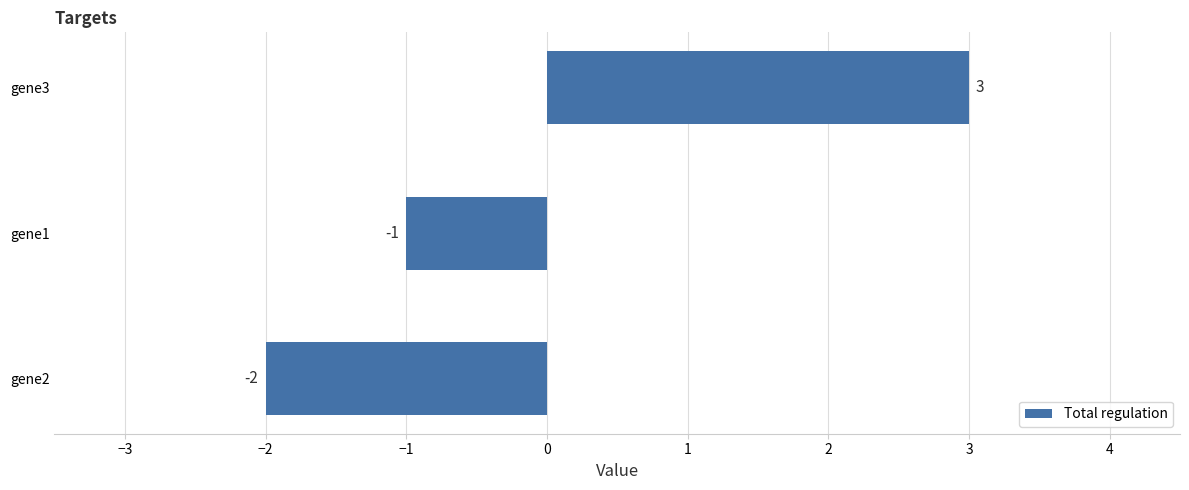

Count the number of data series in this chart.

1